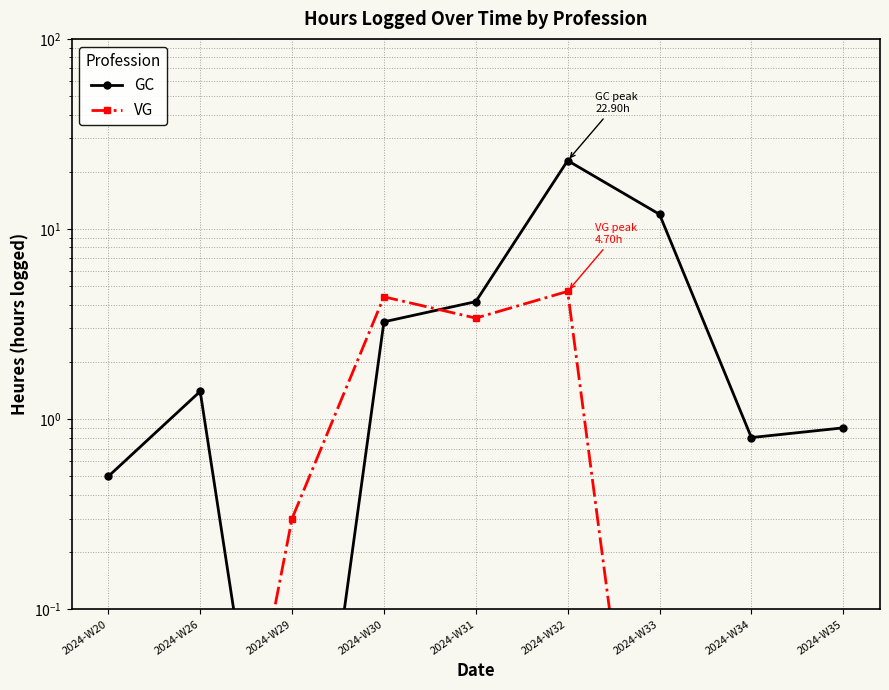

At 2024-W33, list the series in order from largest to smallest.

GC, VG